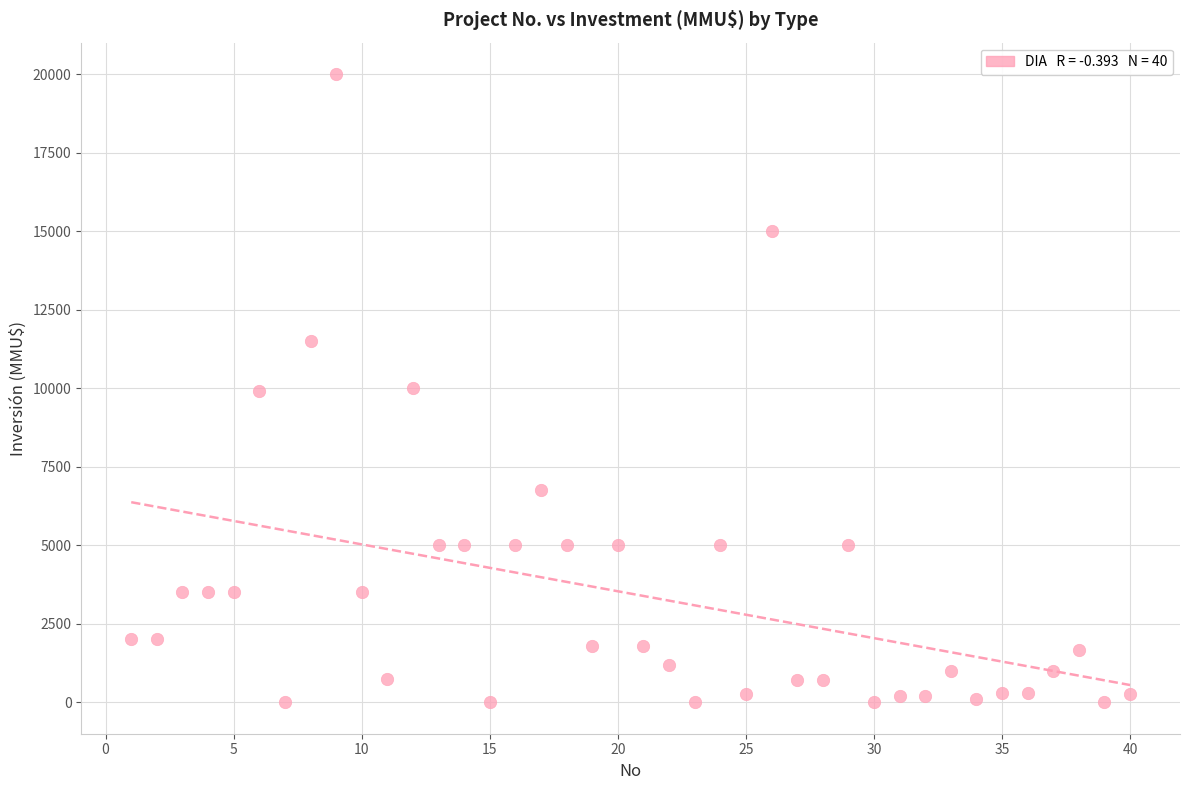

What is the range of X values (max minus min)?

39